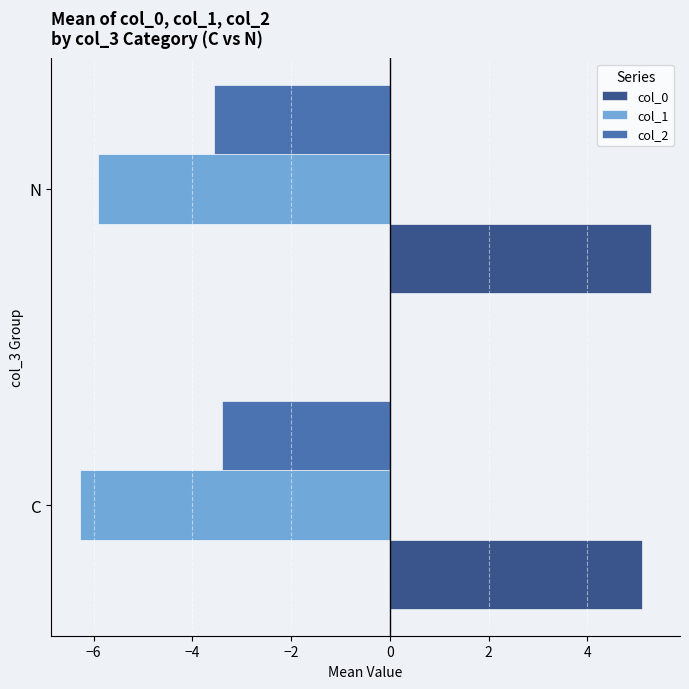

What is the highest value of the col_0 series?

5.3